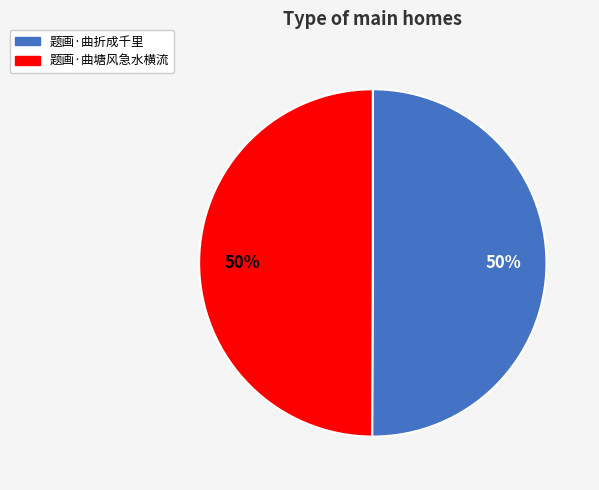

What percentage is the 题画·曲塘风急水横流 slice, to the nearest percent?

50%